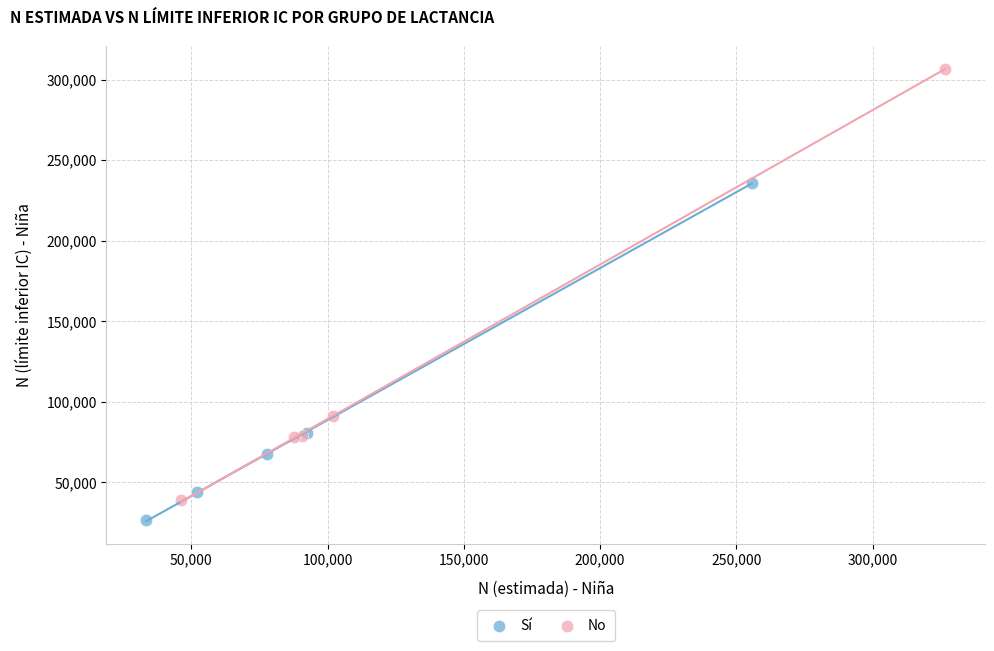

Which series reaches the maximum Y coordinate?

No